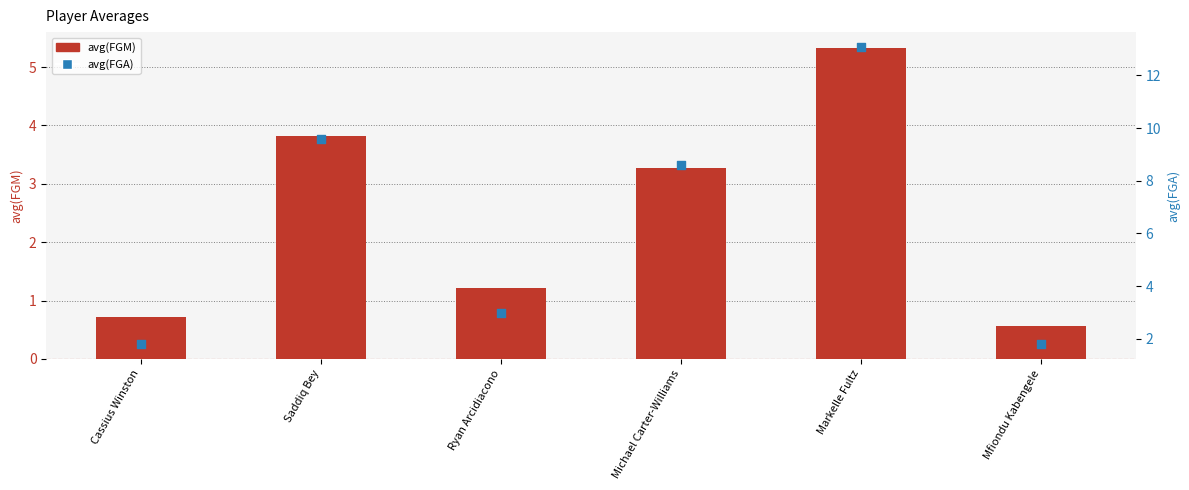

Which series has the largest total across all categories?

avg(FGA)